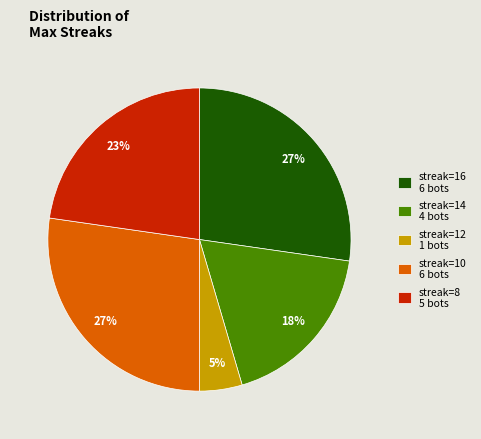

To the nearest percent, what is the combined percentage of streak=8 5 bots and streak=10 6 bots?

50%